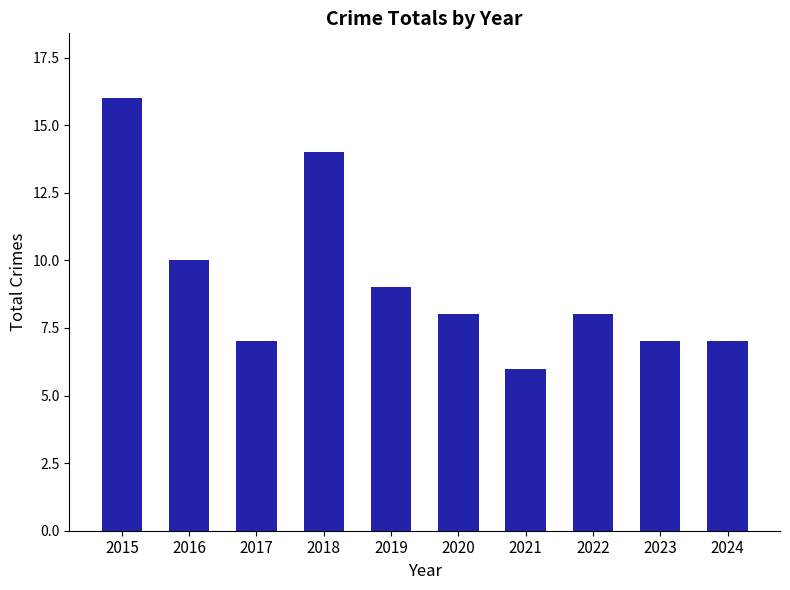

What is the difference between the maximum and second lowest values?

9